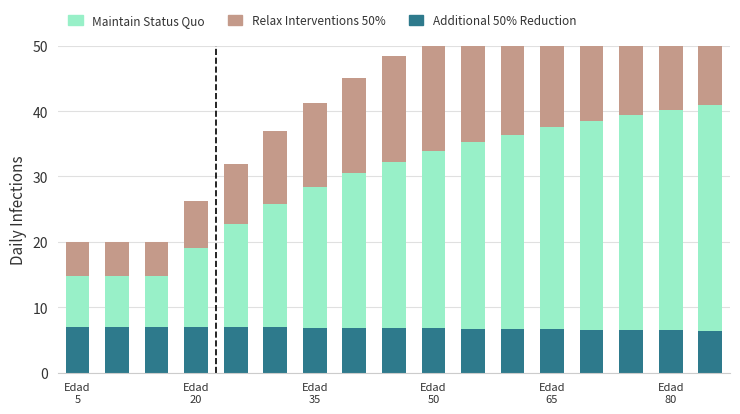

Reading left to right, transcribe all the data shown in this chart.

Additional 50% Reduction: 7.0	7.0	7.0	7.0	7.0	6.9	6.9	6.9	6.8	6.8	6.7	6.7	6.6	6.6	6.5	6.5	6.4
Maintain Status Quo: 7.8	7.8	7.8	12.1	15.8	18.9	21.4	23.6	25.5	27.1	28.5	29.7	30.9	31.9	32.8	33.6	34.4
Relax Interventions 50%: 5.1	5.1	5.1	7.2	9.2	11.1	12.9	14.6	16.1	17.5	18.7	19.8	20.8	21.7	22.5	23.2	23.9